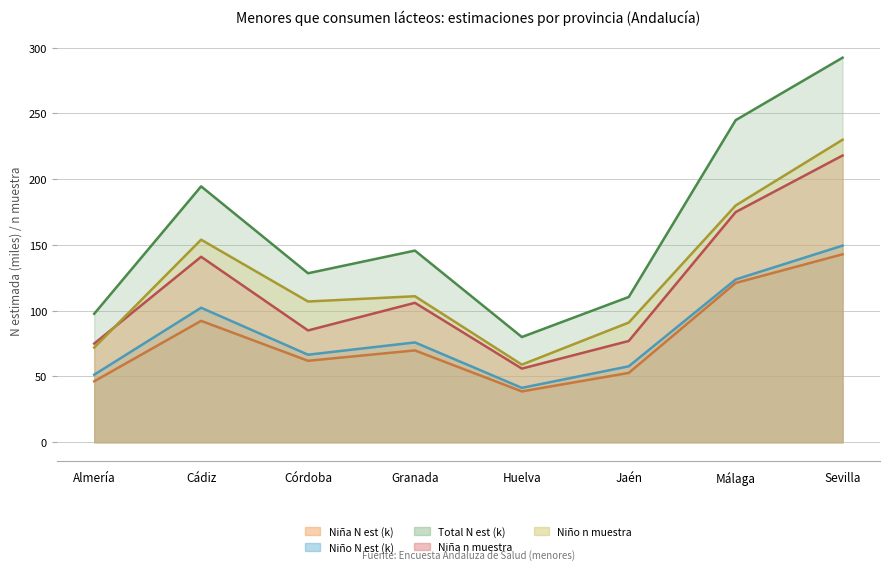

What is the difference between the second highest and minimum values in the Niño N (estimada) series?

82.4